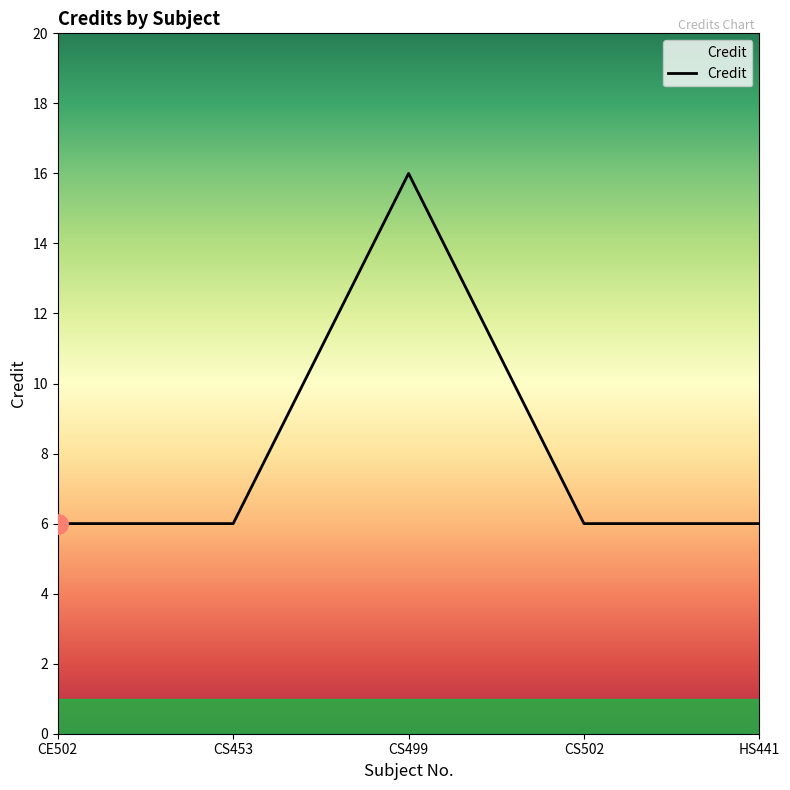

True or false: the data shows 6 at HS441.

True